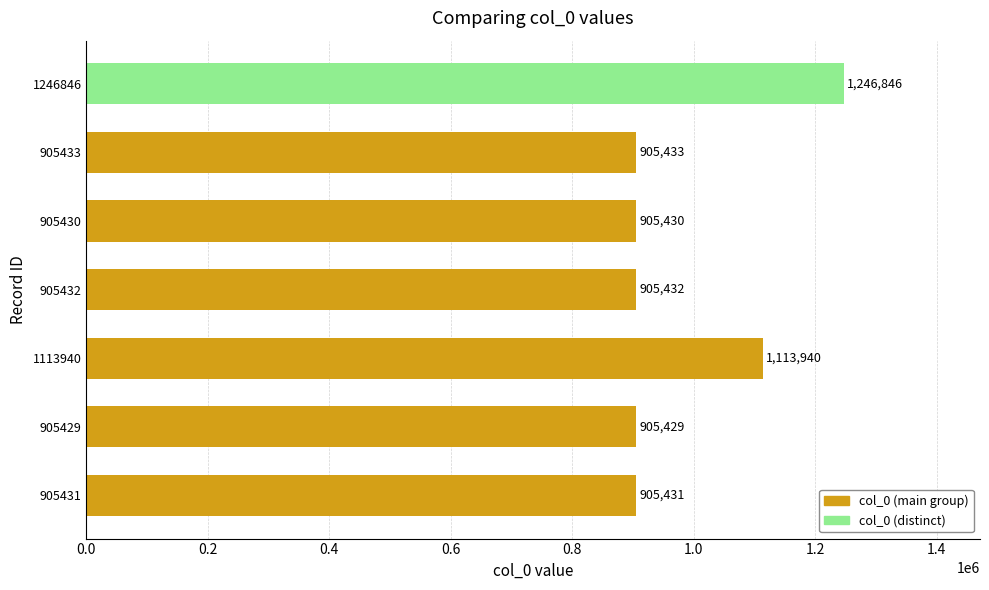

What is the sum of the values at 905431 and 905433?

1810864